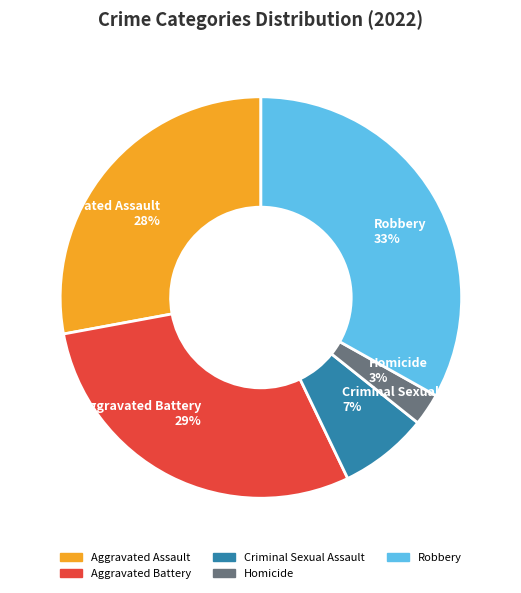

To the nearest percent, what percentage of the pie is Aggravated Battery?

29%